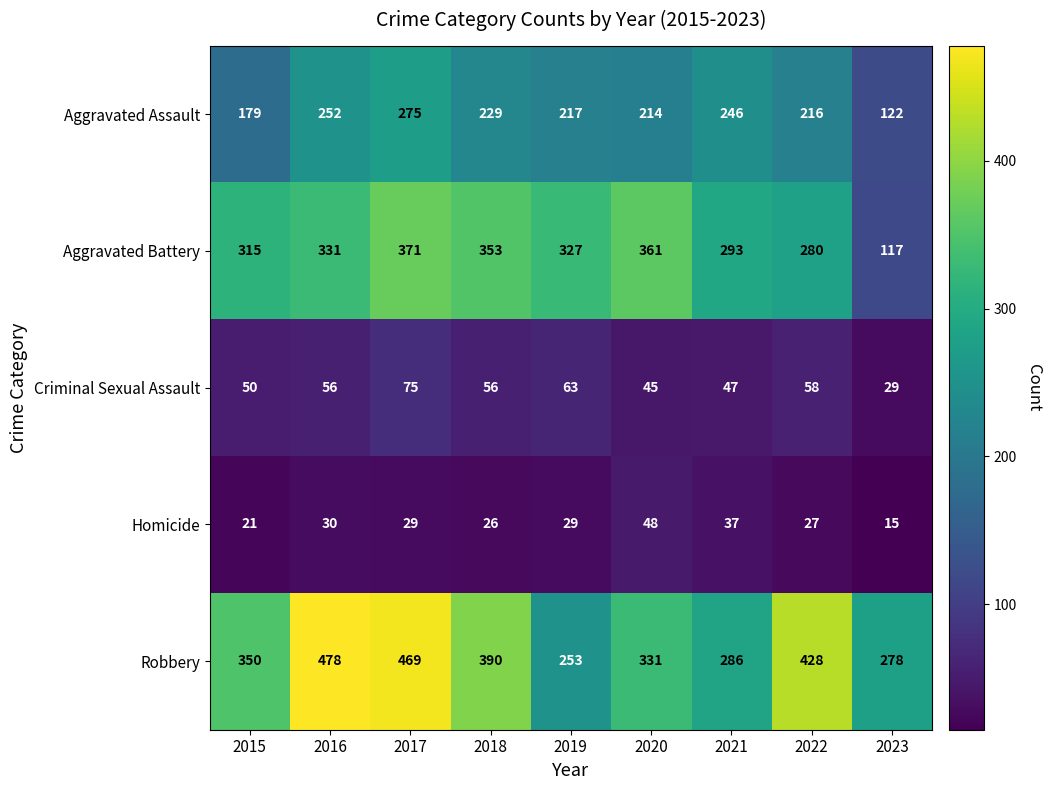

Rank the series by their maximum value, from highest to lowest.

Robbery, Aggravated Battery, Aggravated Assault, Criminal Sexual Assault, Homicide